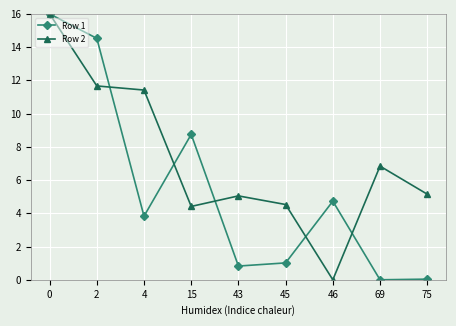

Is it true that Row 2 equals 7.0 at 15?

False